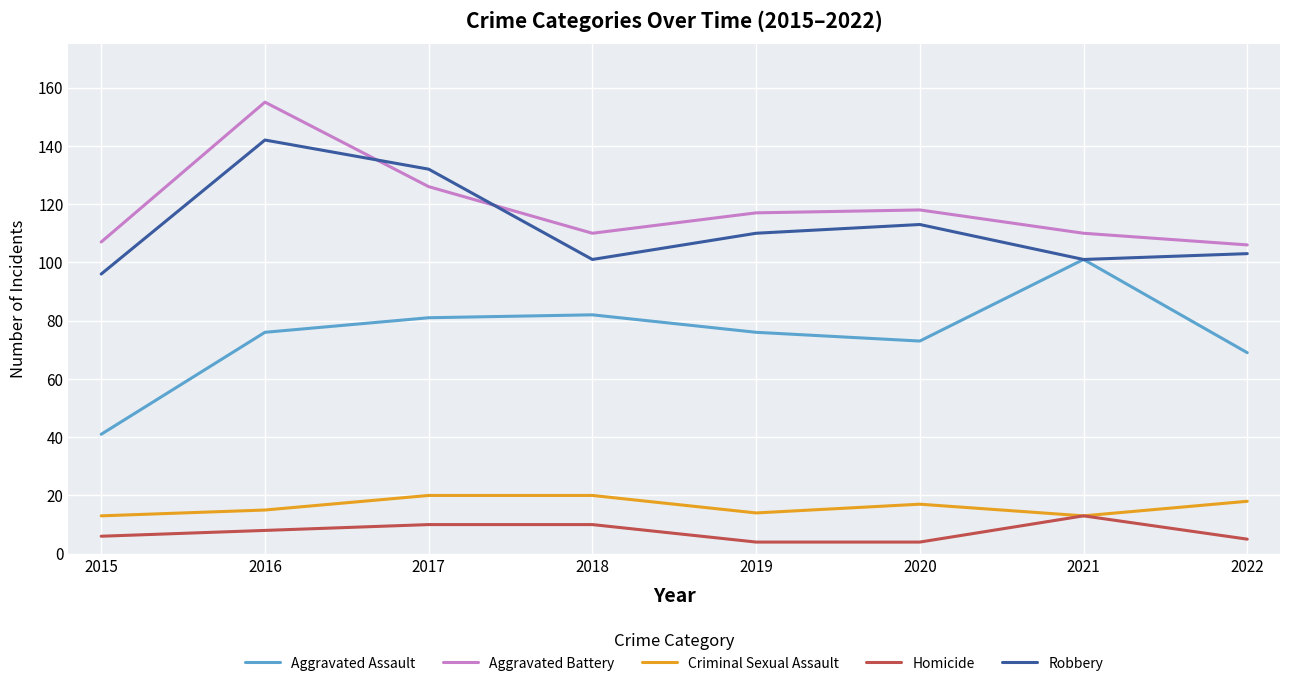

At which category does Criminal Sexual Assault reach its first local valley?

2019